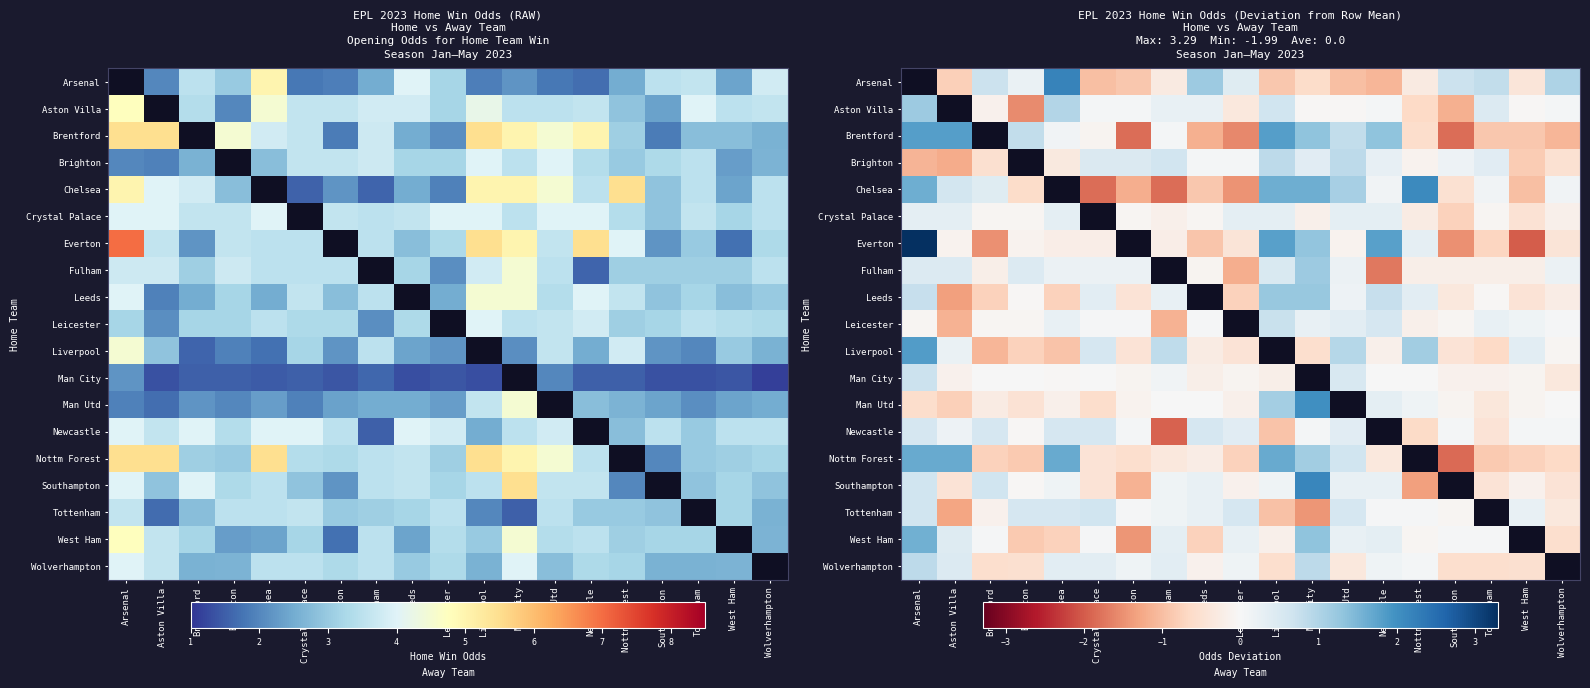

What is the highest value of the Nottm Forest series?

1.7